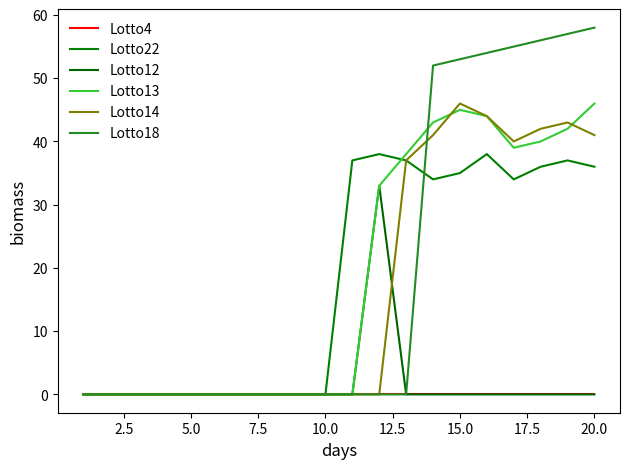

Does the chart have visible grid lines?

No